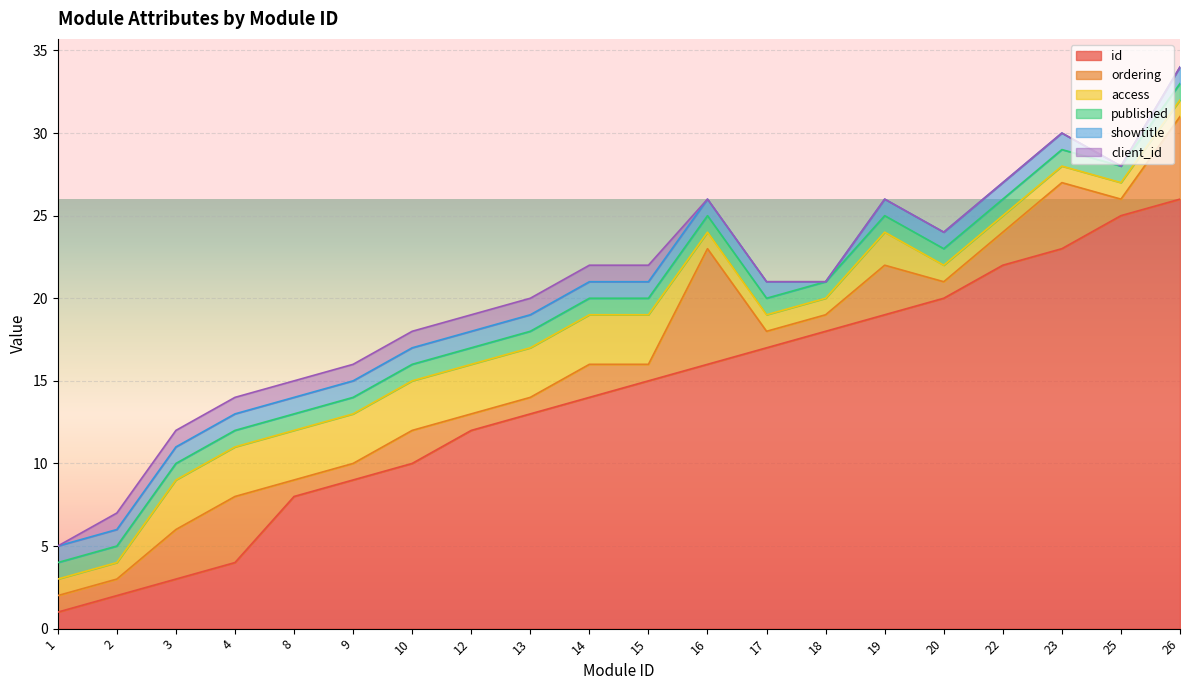

What value does the showtitle series have at 19?

1